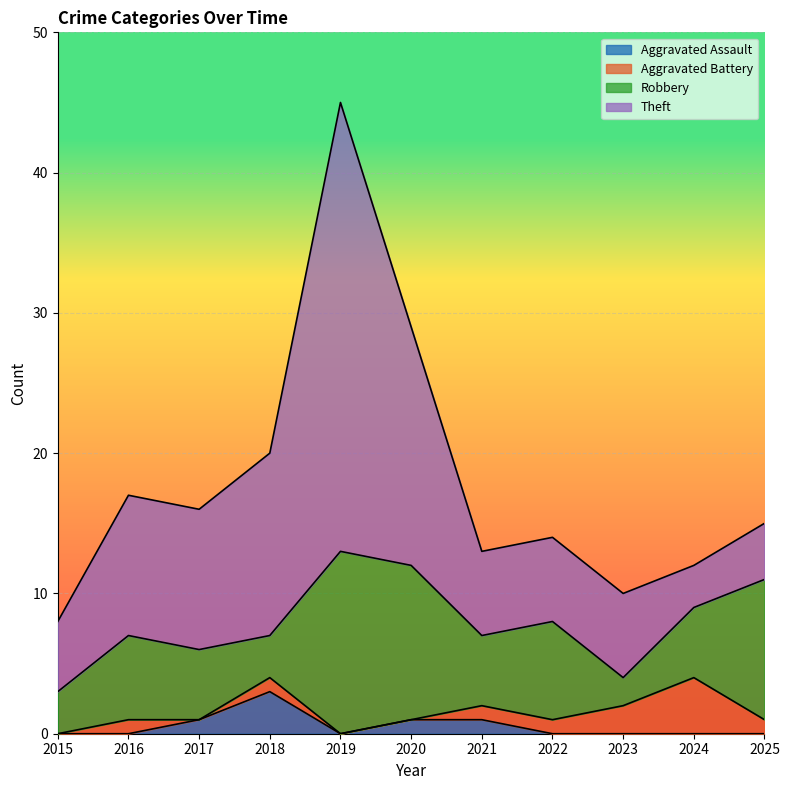

How many interior local valleys does the Robbery series have?

3